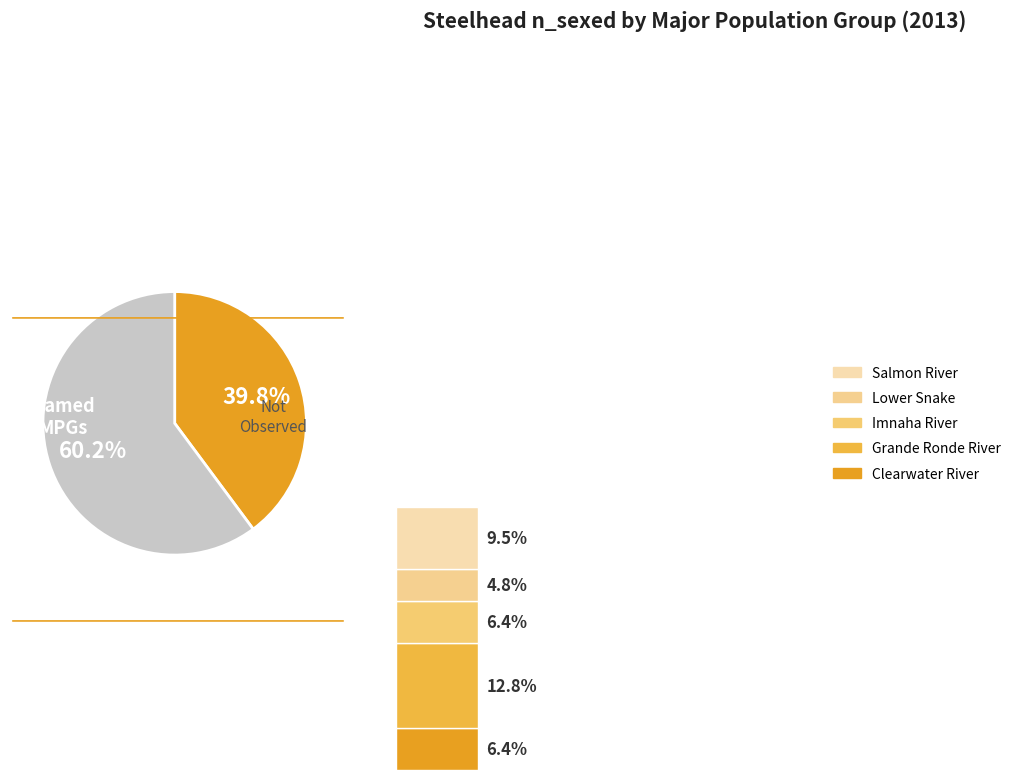

To the nearest percent, what is the average slice percentage?

17%